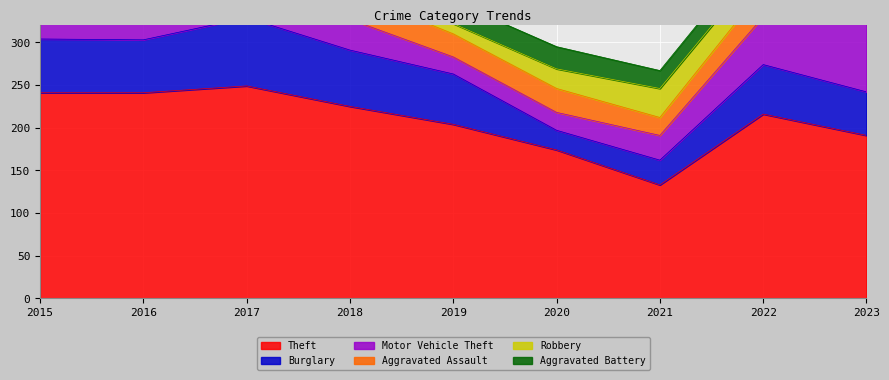

What is the approximate value of Robbery at 2022, to the nearest 10?

30